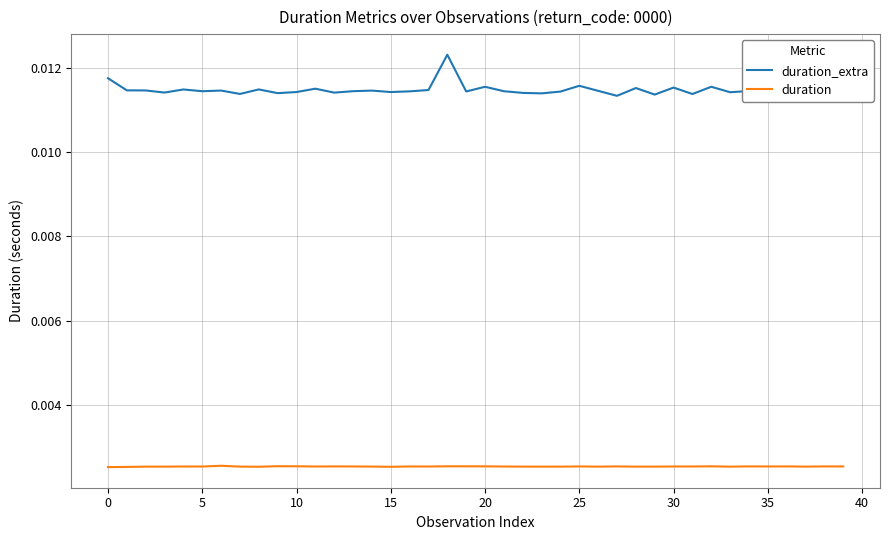

How many lines are shown in the chart?

2